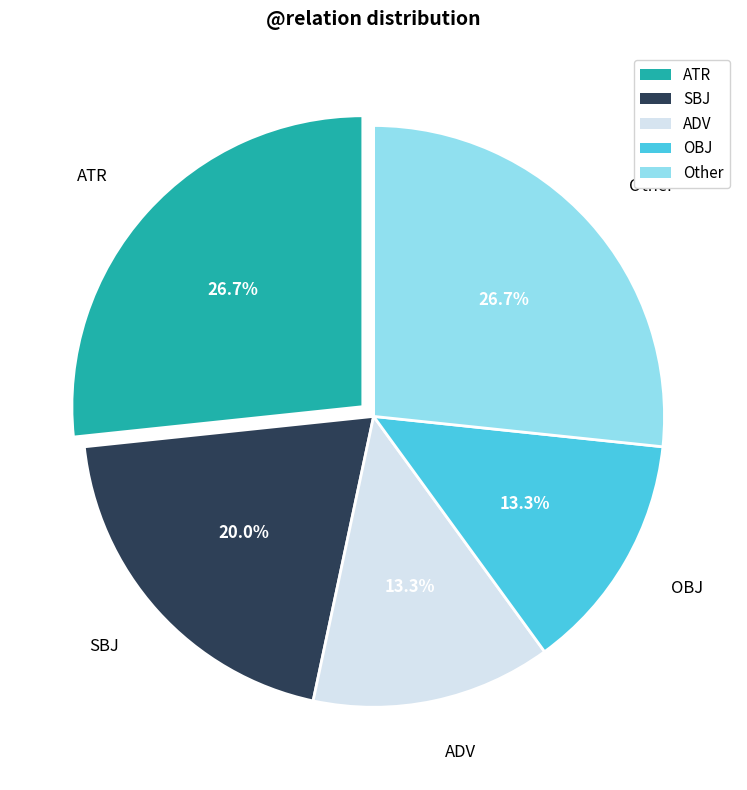

Does Other represent more than half of the total?

No